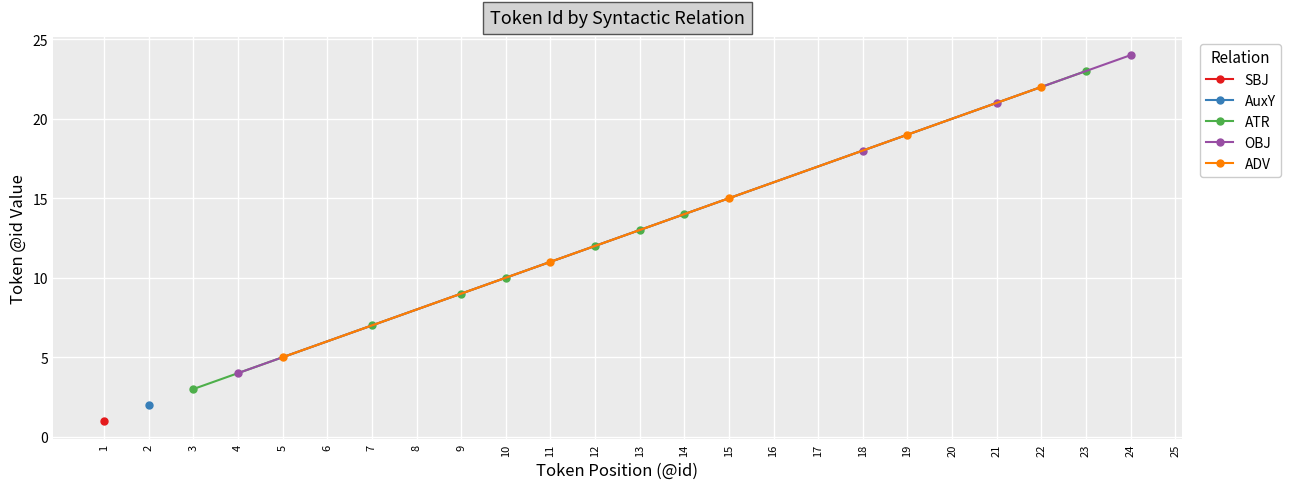

At 20, list the series in order from largest to smallest.

SBJ, AuxY, ATR, OBJ, ADV